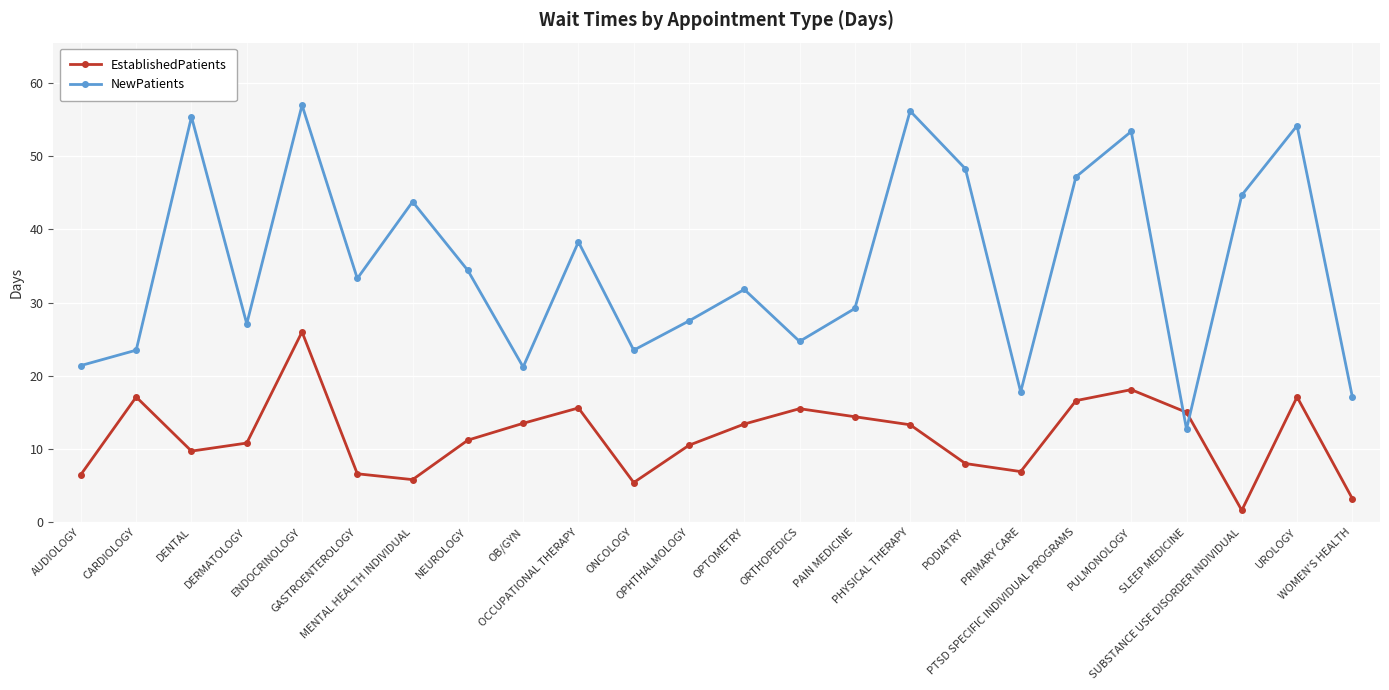

Is it true that EstablishedPatients equals 10.5 at OPHTHALMOLOGY?

True